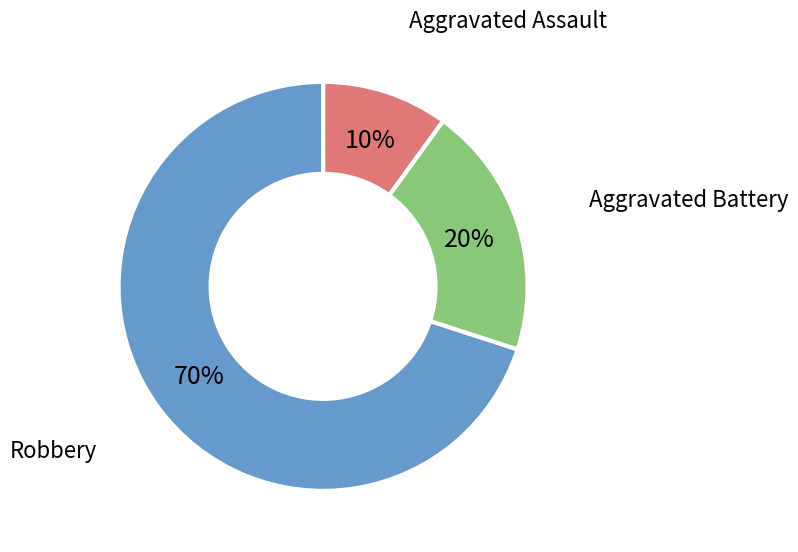

Is there a majority slice in this chart?

Yes